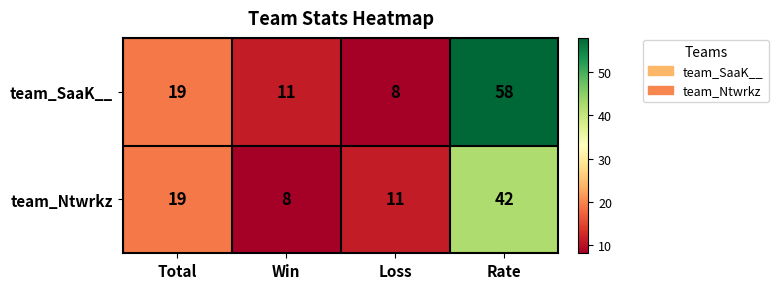

Reading left to right, list all the values displayed in this chart.

team_SaaK__: Total=19	Win=11	Loss=8	Rate=58
team_Ntwrkz: Total=19	Win=8	Loss=11	Rate=42